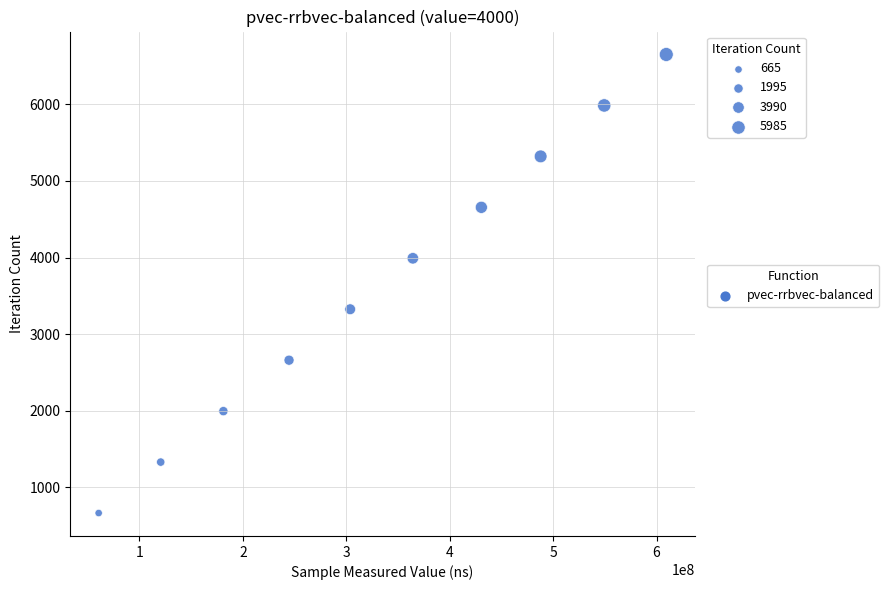

What is the range of X values (max minus min)?

548883270